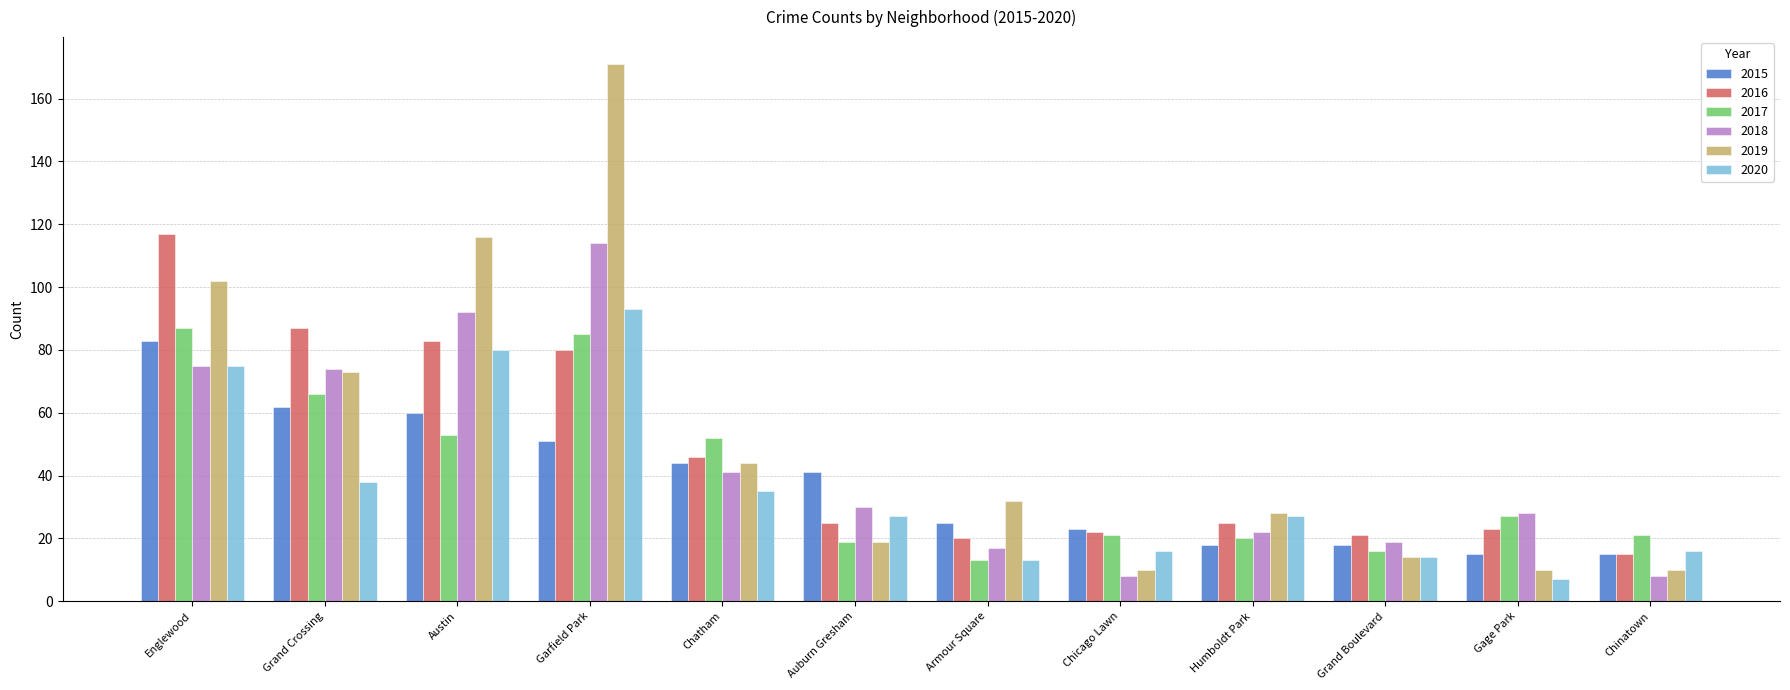

The 2015 series shows 25 at Armour Square. True or false?

True